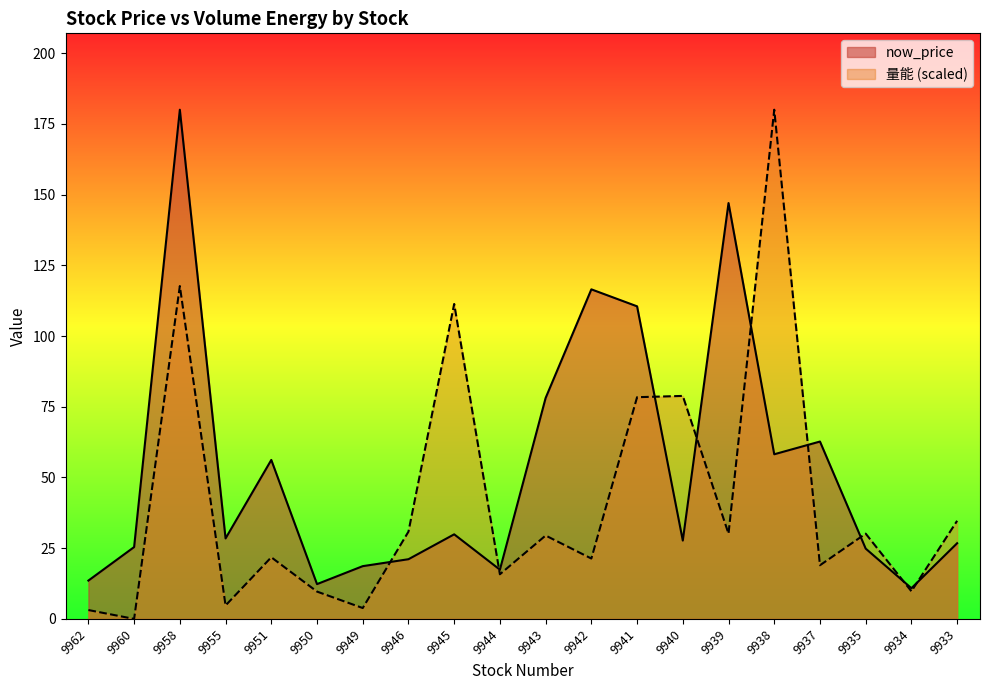

Which has a higher value, 9945 or 9946?

9945